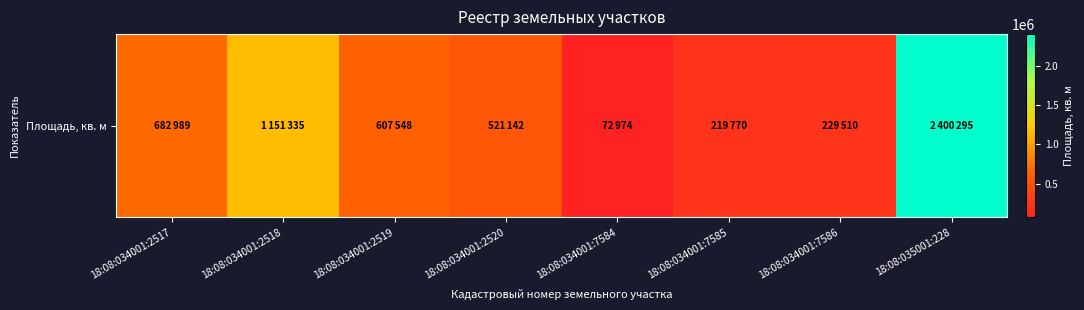

Reading left to right, what are all the values shown in this chart?

682989	1151335	607548	521142	72974	219770	229510	2400295